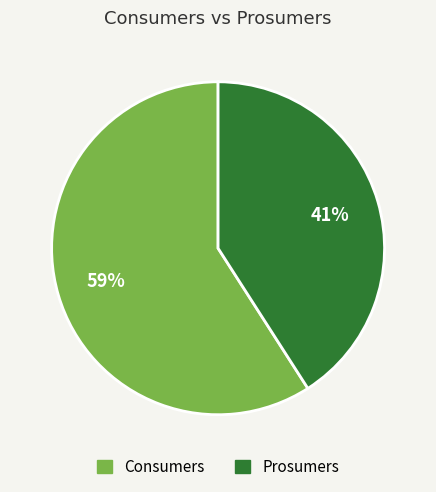

Is the sum of Consumers and Prosumers greater than half?

Yes